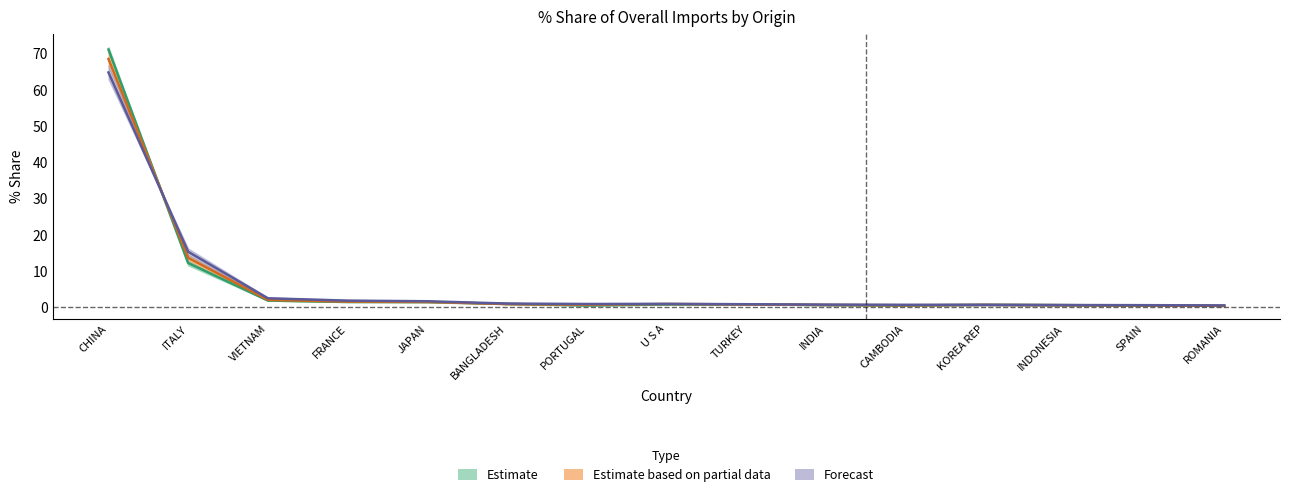

Reading left to right, list all the values displayed in this chart.

201612_% Share: CHINA=71.1	ITALY=12.3	VIETNAM=1.9	FRANCE=1.5	JAPAN=1.5	BANGLADESH=1.0	PORTUGAL=0.6	U S A=0.8	TURKEY=0.8	INDIA=0.7	CAMBODIA=0.6	KOREA REP=0.7	INDONESIA=0.6	SPAIN=0.5	ROMANIA=0.4
201712_% Share: CHINA=68.6	ITALY=13.7	VIETNAM=2.1	FRANCE=1.6	JAPAN=1.5	BANGLADESH=0.9	PORTUGAL=0.8	U S A=1.0	TURKEY=0.8	INDIA=0.7	CAMBODIA=0.6	KOREA REP=0.7	INDONESIA=0.6	SPAIN=0.6	ROMANIA=0.5
201812_% Share: CHINA=64.8	ITALY=15.4	VIETNAM=2.5	FRANCE=1.9	JAPAN=1.7	BANGLADESH=1.1	PORTUGAL=1.0	U S A=1.0	TURKEY=0.9	INDIA=0.8	CAMBODIA=0.7	KOREA REP=0.7	INDONESIA=0.7	SPAIN=0.6	ROMANIA=0.6